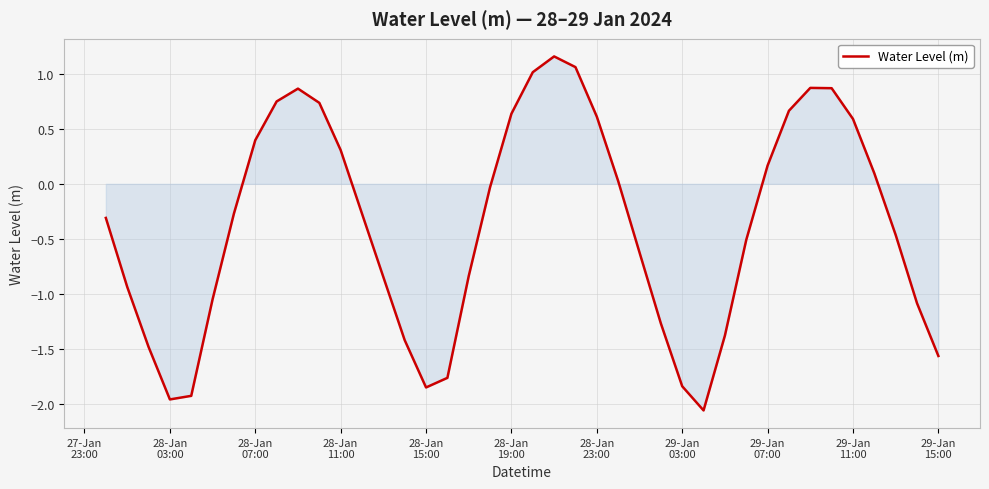

What is the difference between the maximum and minimum values?

3.2